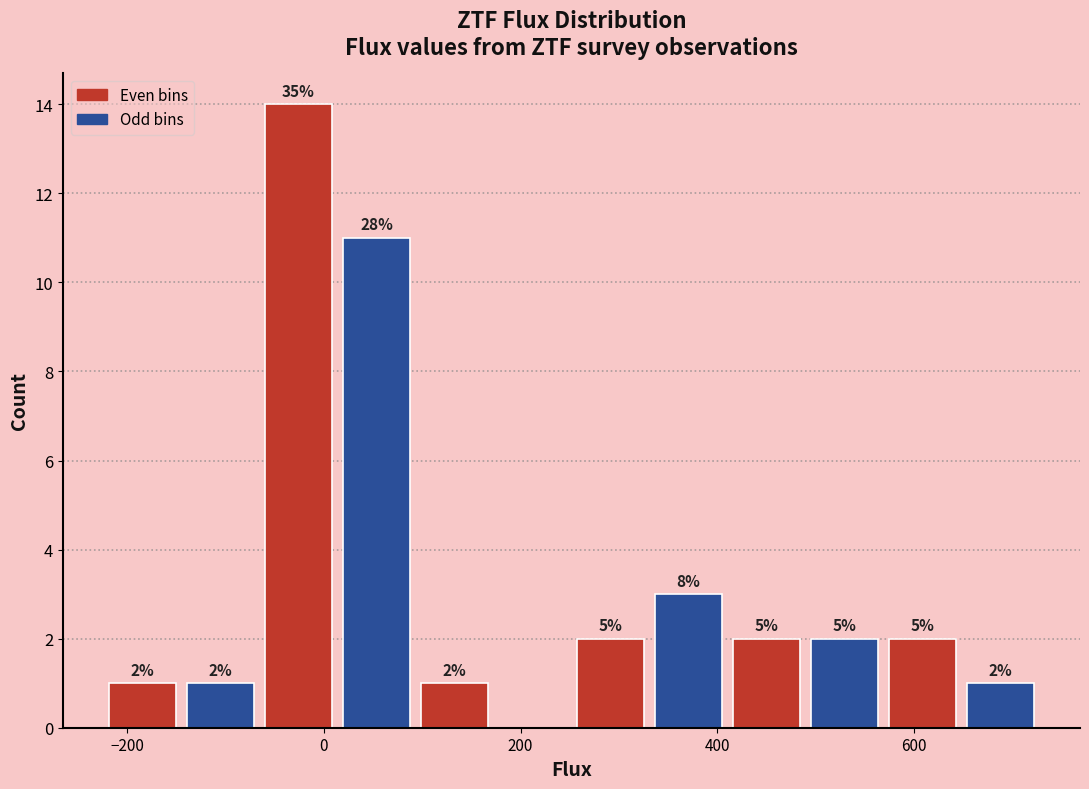

Read against the x-axis, roughly where is the centre of the tallest bar?

-20